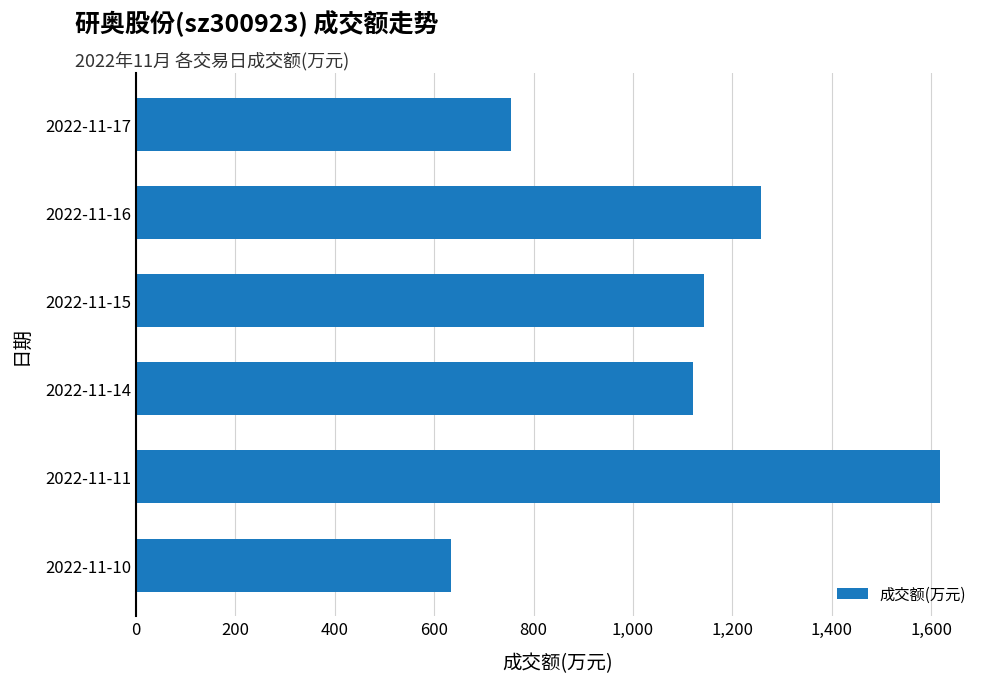

What is the maximum value shown in the chart?

1617